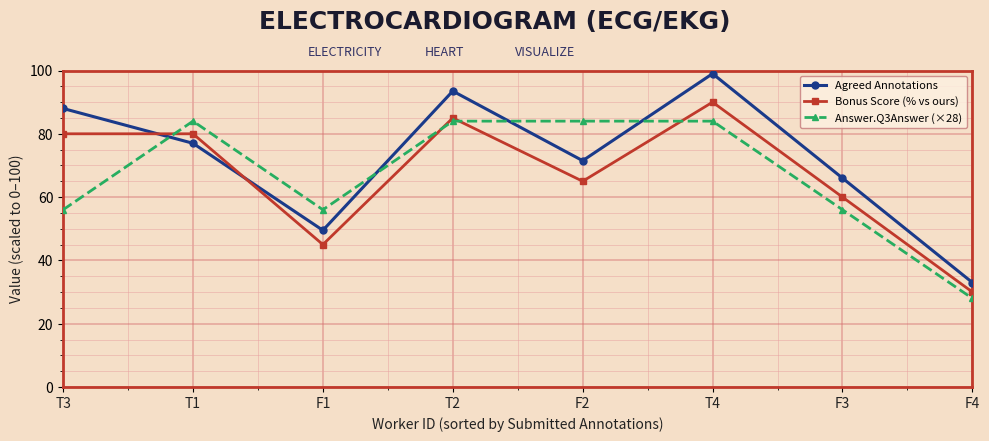

Which series has the widest spread of values?

Agreed Annotations